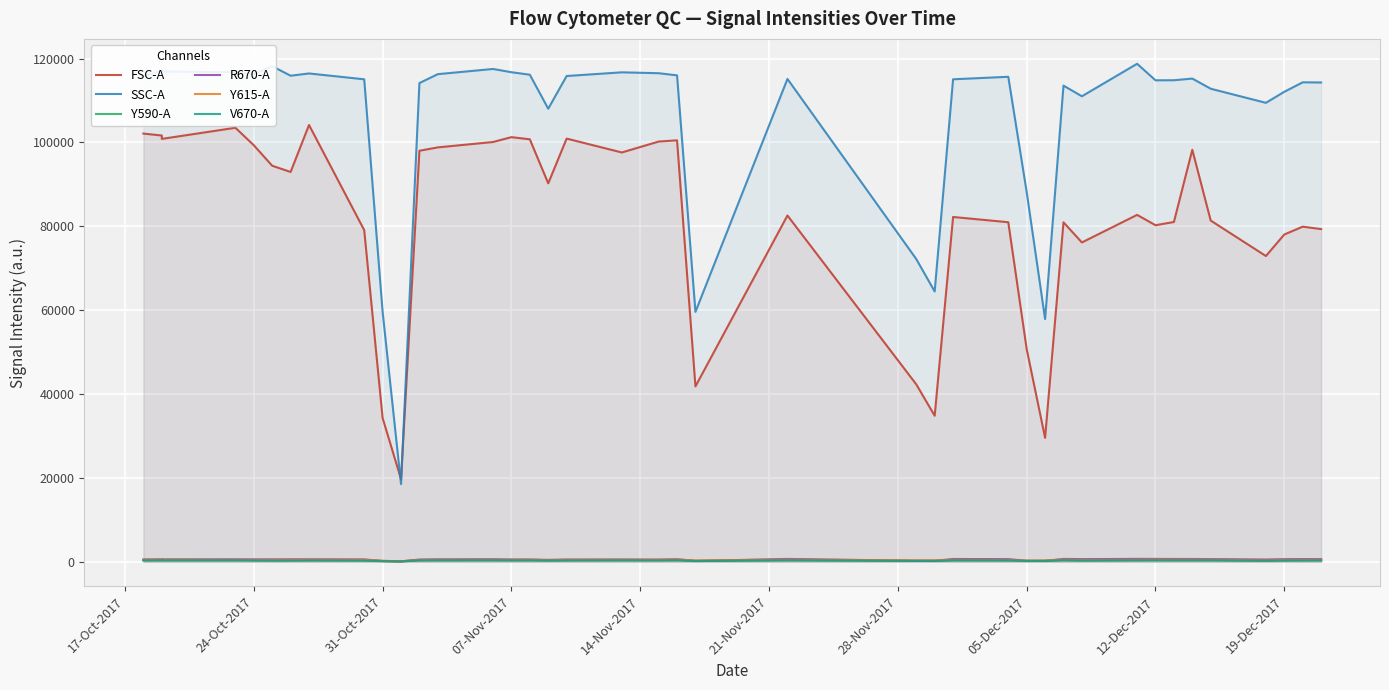

What is the value of the V670-A point at the 36th from the left?

313.4